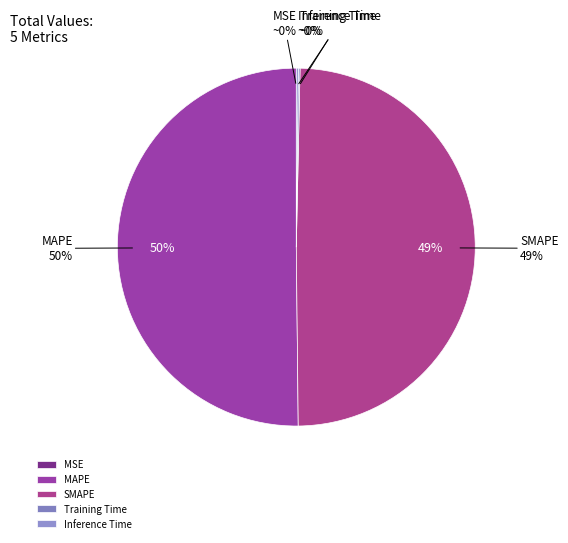

Rank the categories by value from highest to lowest.

MAPE, SMAPE, Inference Time, Training Time, MSE